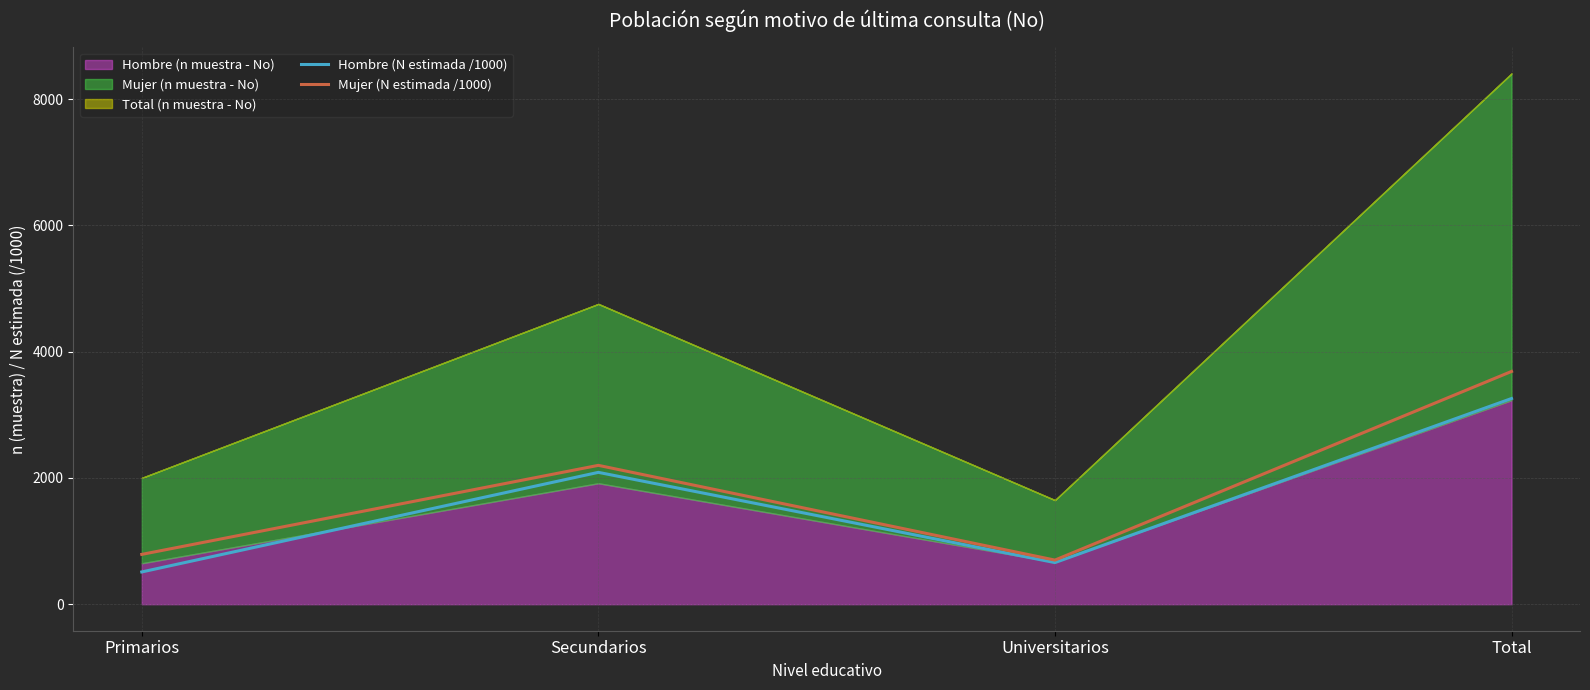

True or false: Hombre (N estimada /1000) and Mujer (N estimada /1000) intersect in this chart.

False